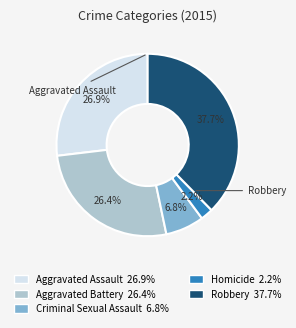

What percentage is NOT represented by Homicide?

97.8%